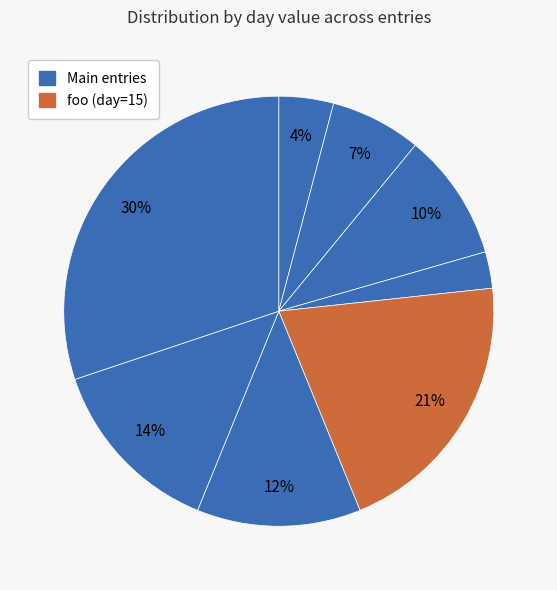

How many slices are in this pie chart?

8